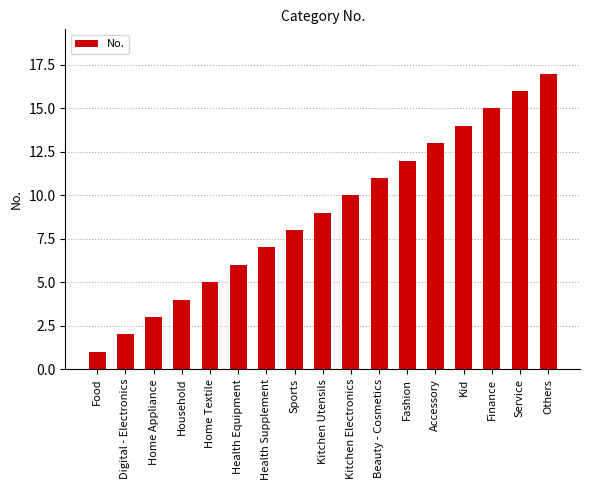

What is the change in value from Health Supplement to Accessory?

+6